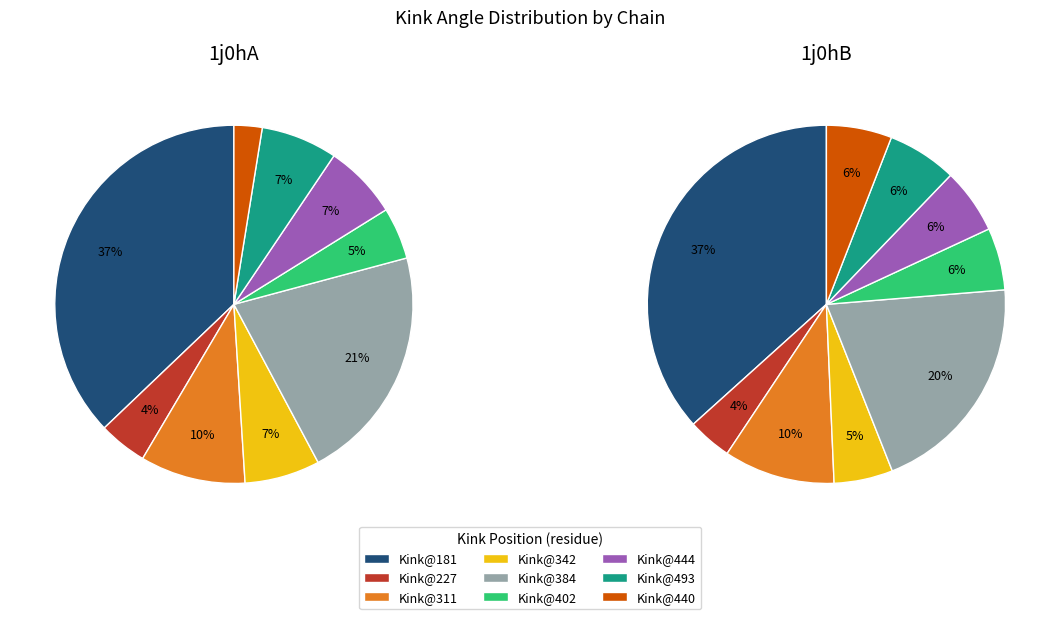

Is there a majority slice in this chart?

No